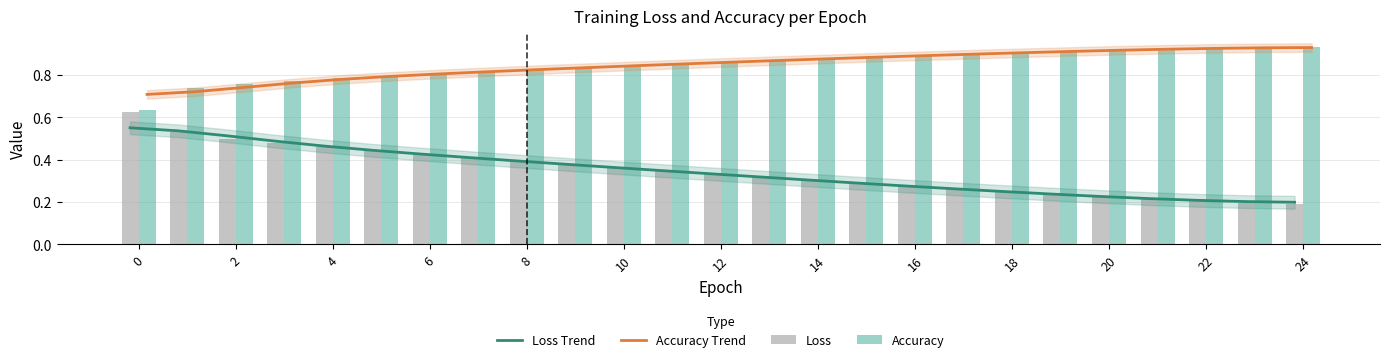

What is the greatest value displayed?

0.9